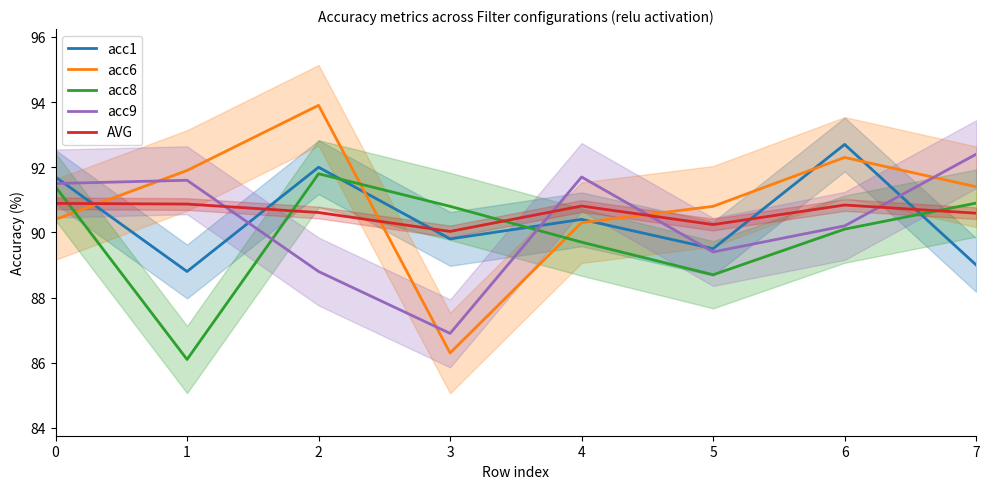

What is the lowest value of the acc8 series?

86.1